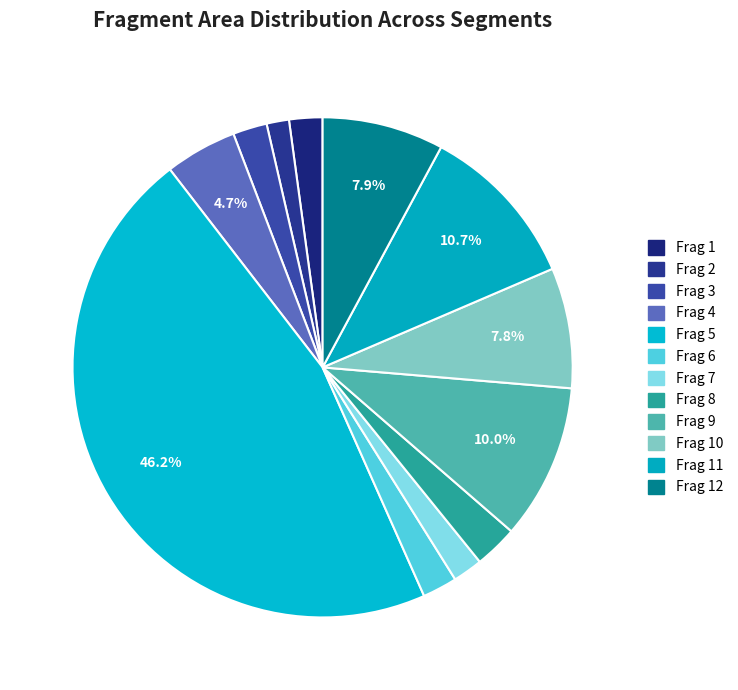

How many slices are in this pie chart?

12